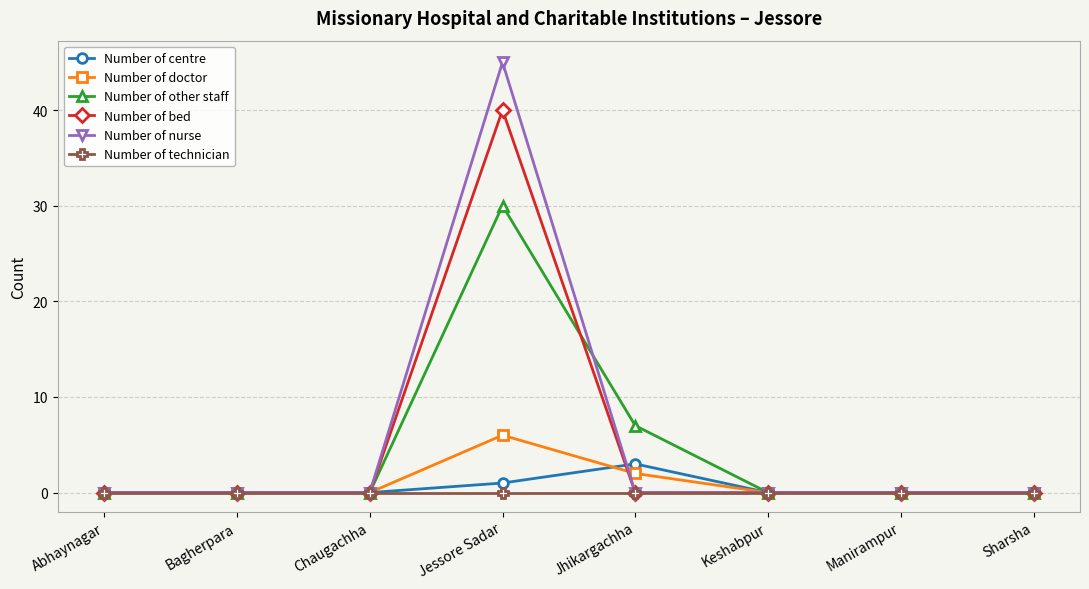

What is the maximum value shown in the chart?

45